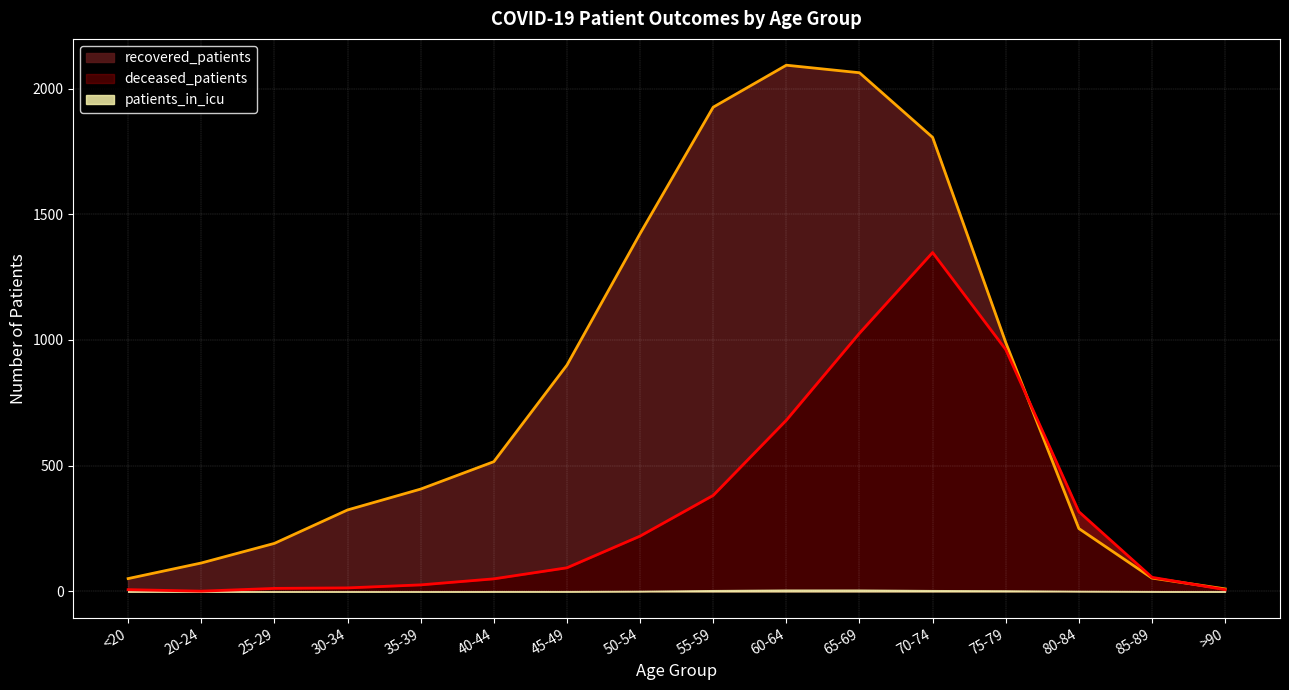

What is the average value of the recovered_patients series?

820